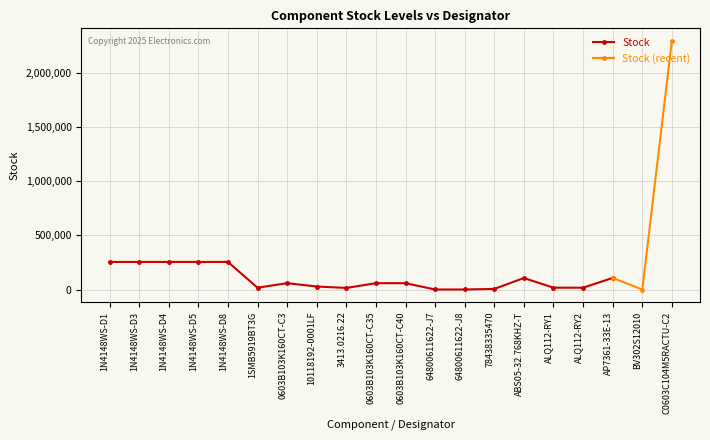

The chart shows a value of 15628 at 3413.0216.22. True or false?

True